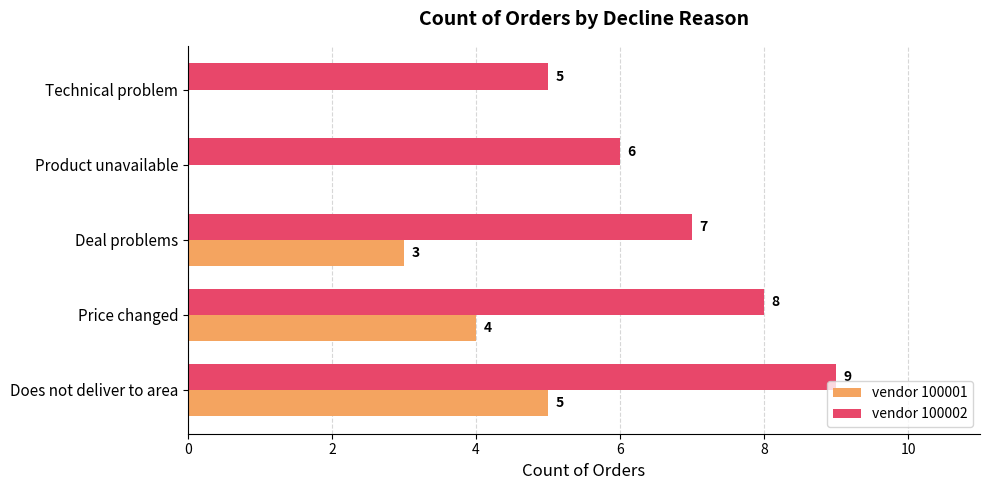

Which series has the largest range (max minus min)?

vendor 100001